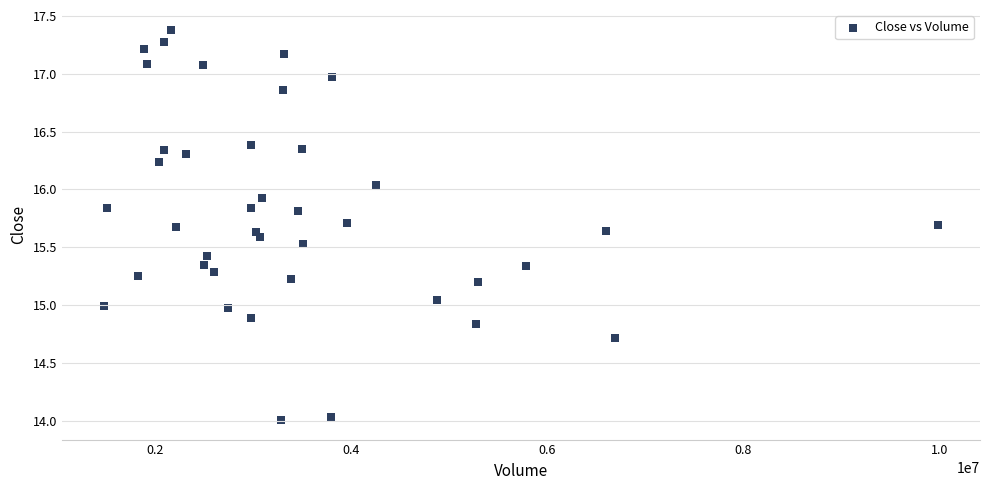

What is the range of X values (max minus min)?

8514100.0